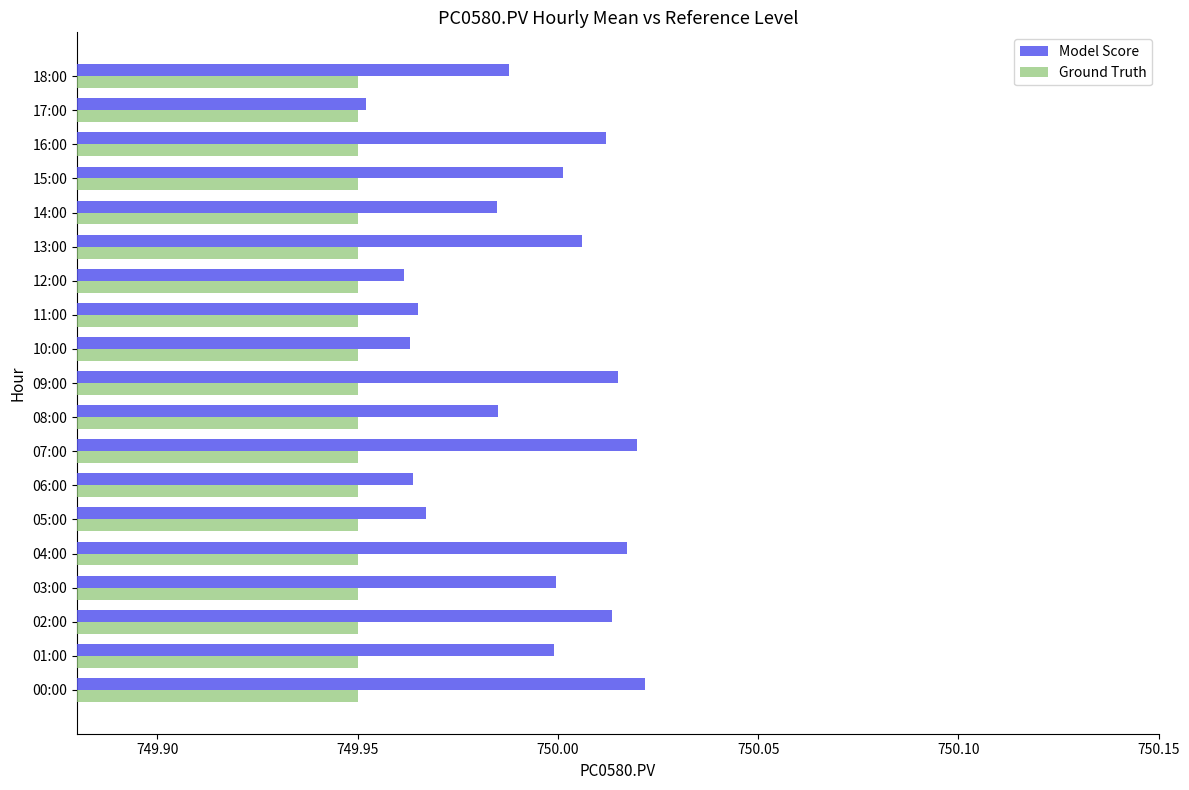

The Model Score series shows 1255.3 at 05:00. True or false?

False